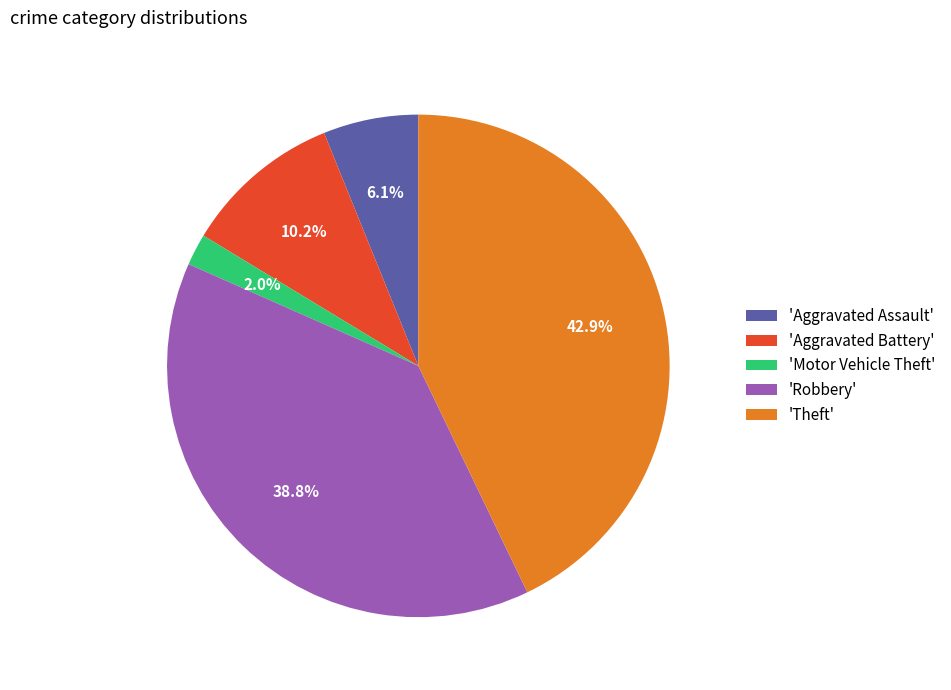

How many slices are in this pie chart?

5